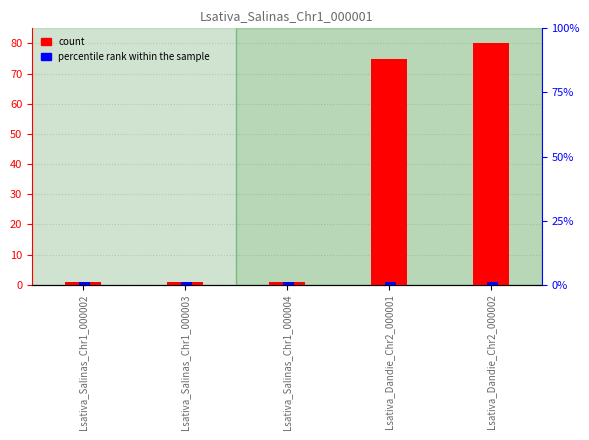

At which label is percentile rank within the sample closest to 1?

Lsativa_Salinas_Chr1_000002